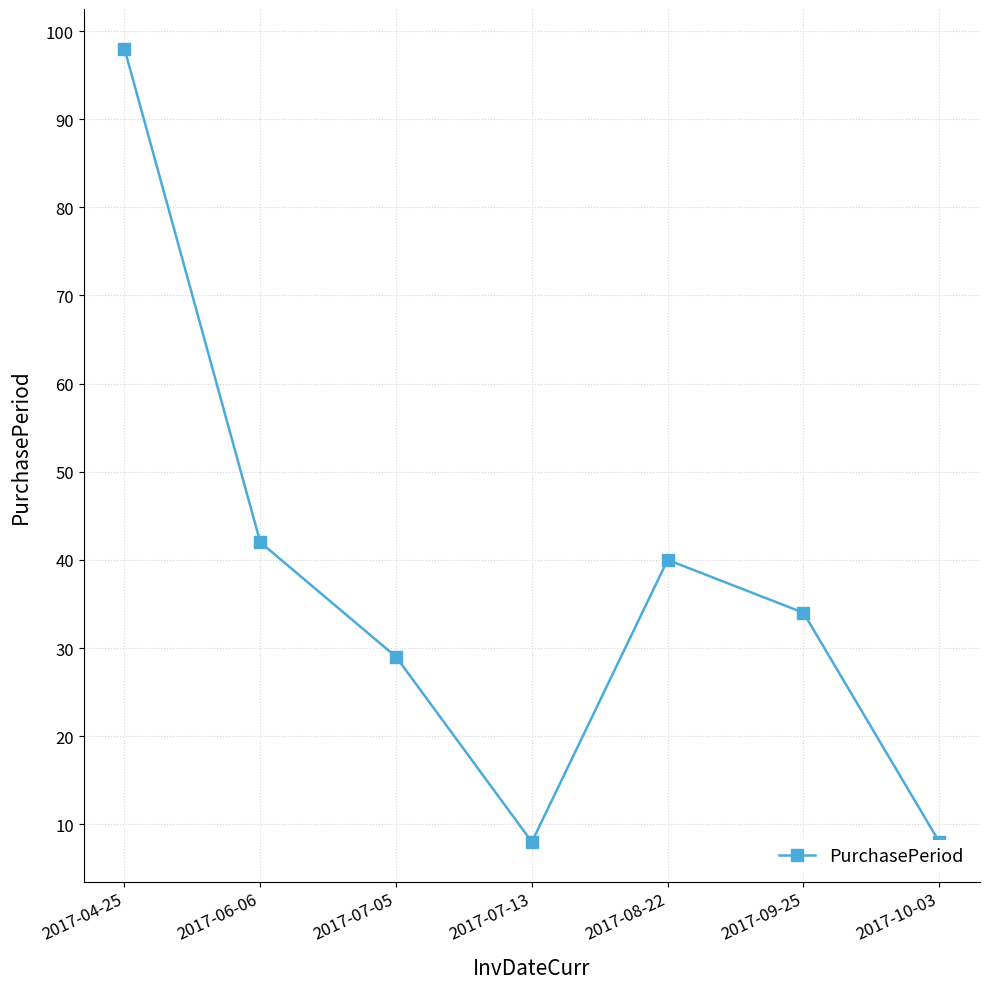

What is the average value?

37